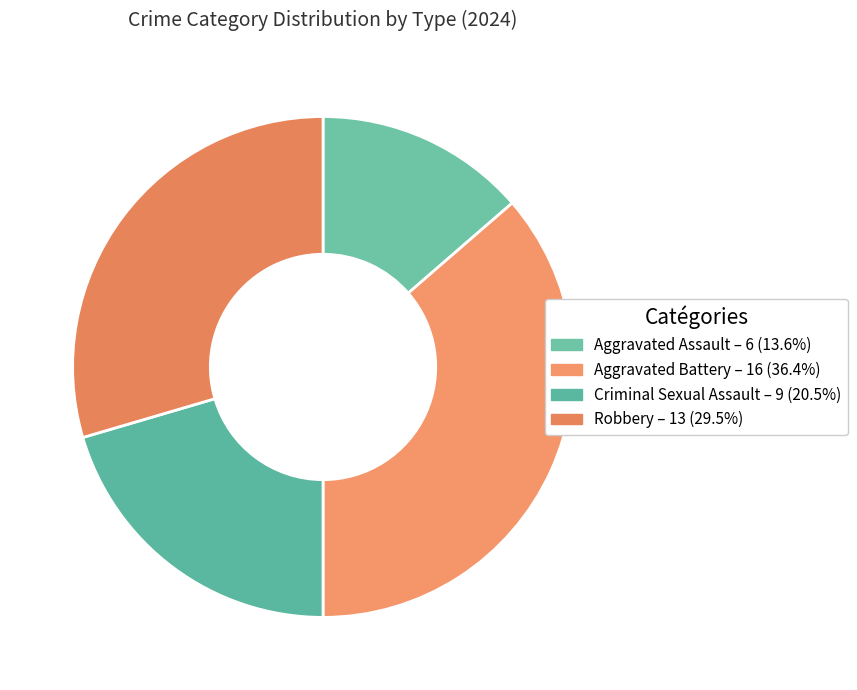

How many segments does this pie chart have?

4